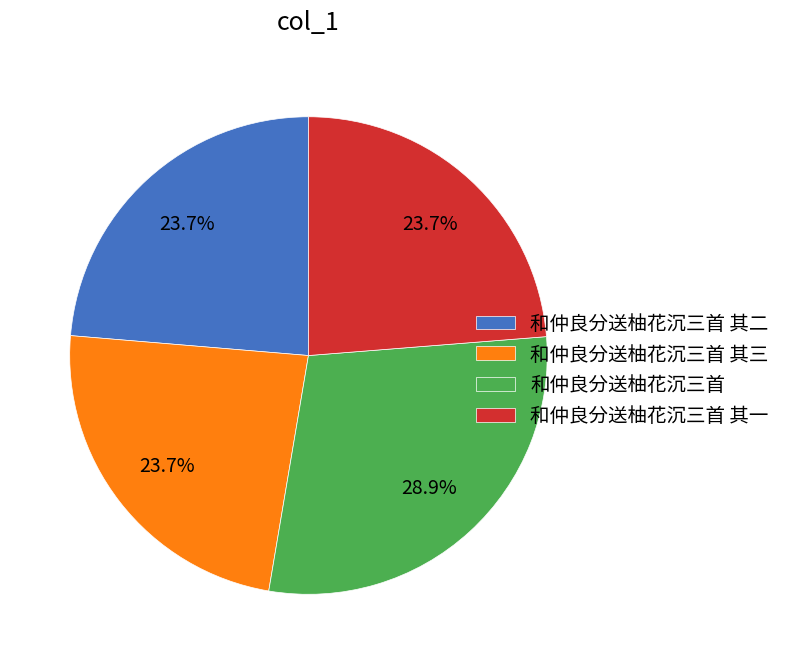

How many segments does this pie chart have?

4